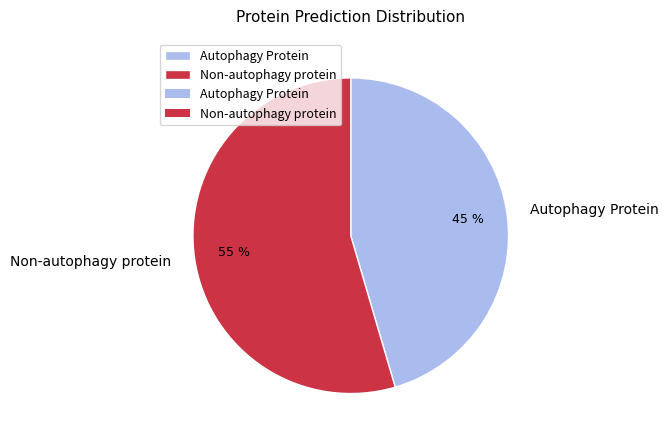

The Autophagy Protein slice represents 57% of the pie. True or false?

False